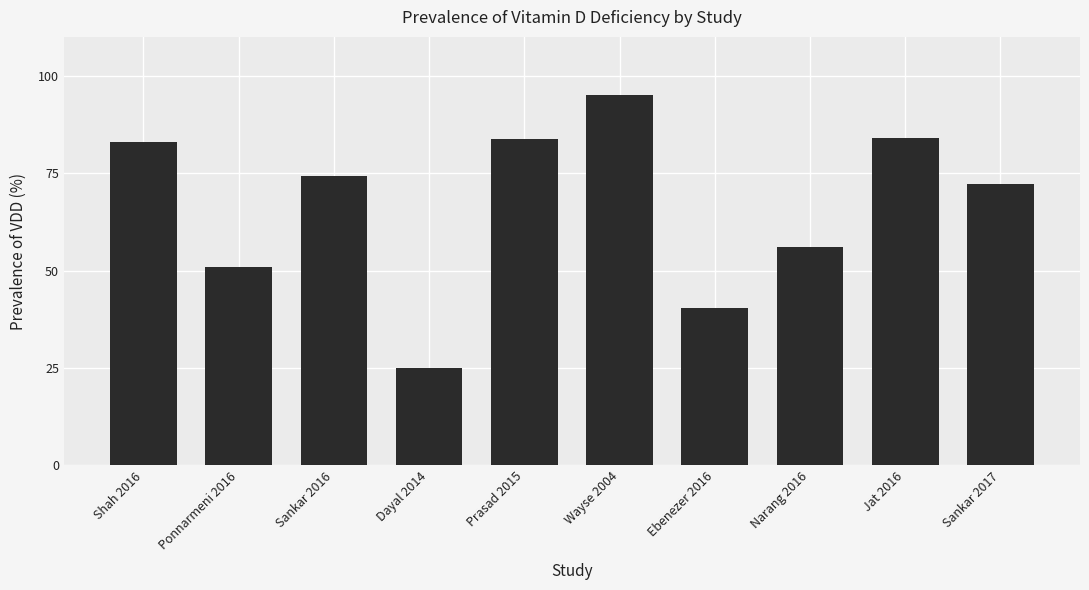

What is the difference between the maximum and minimum values?

70.0